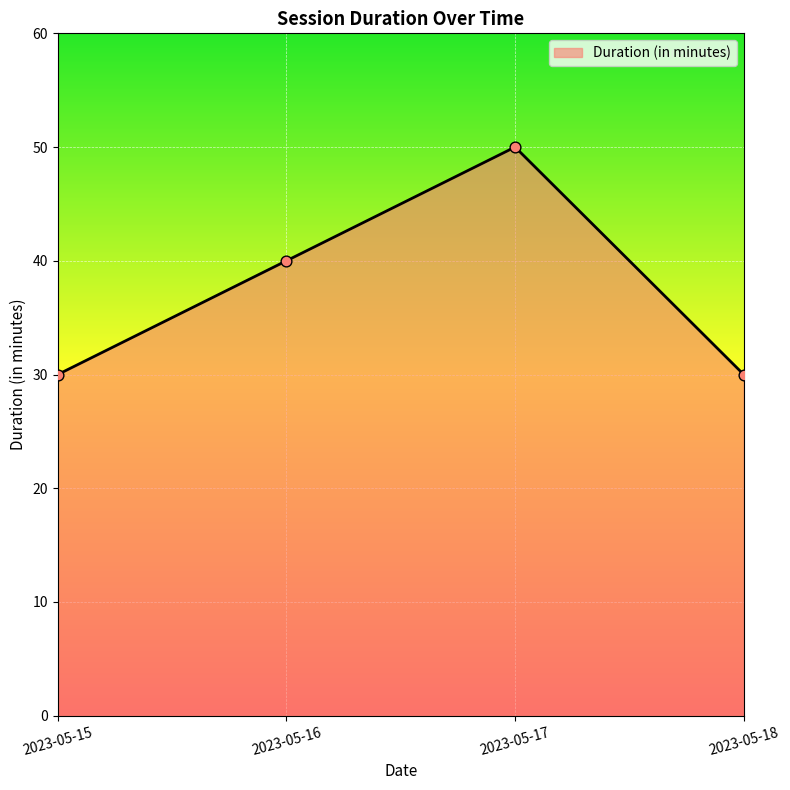

What is the ratio of the value at 2023-05-17 to the value at 2023-05-18?

1.7